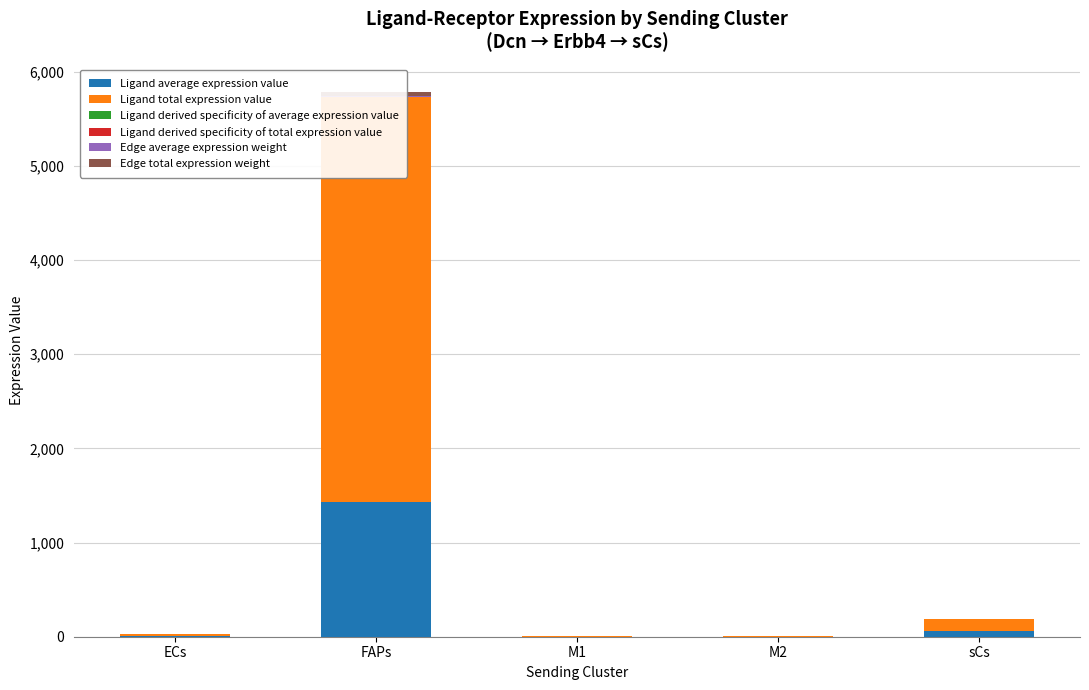

At which label is Ligand total expression value closest to 2149?

sCs